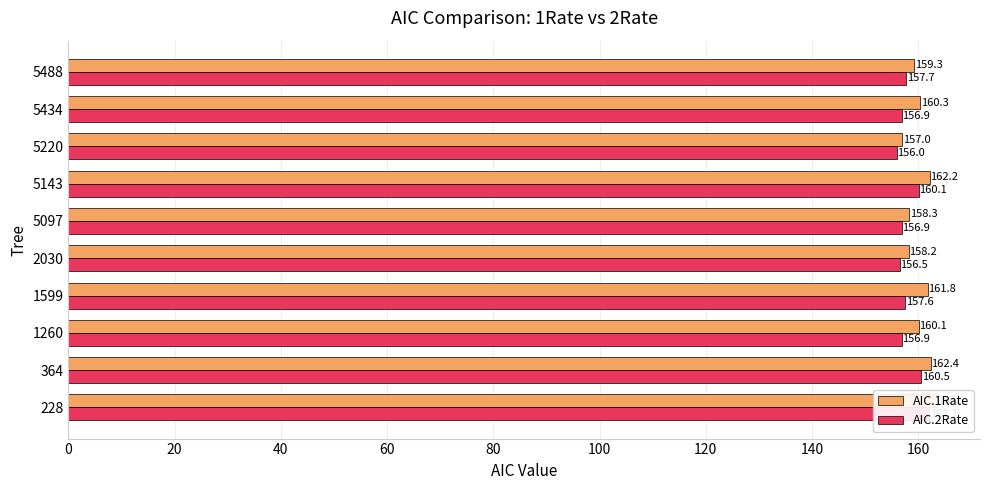

Is it true that AIC.2Rate equals 256.8 at 1260?

False